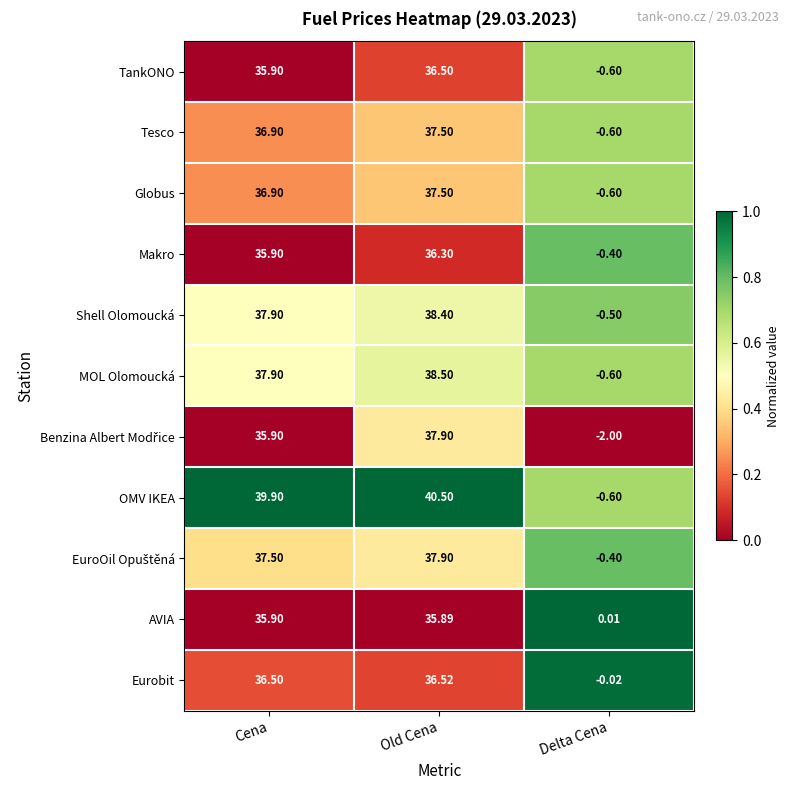

At which label does Tesco first exceed 36?

Cena